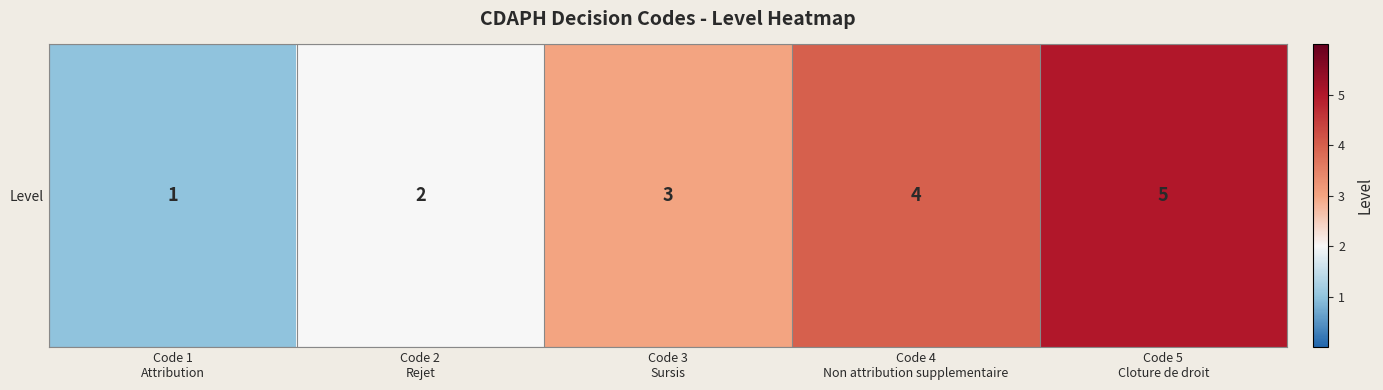

True or false: the data shows 0 at Code 1
Attribution.

False